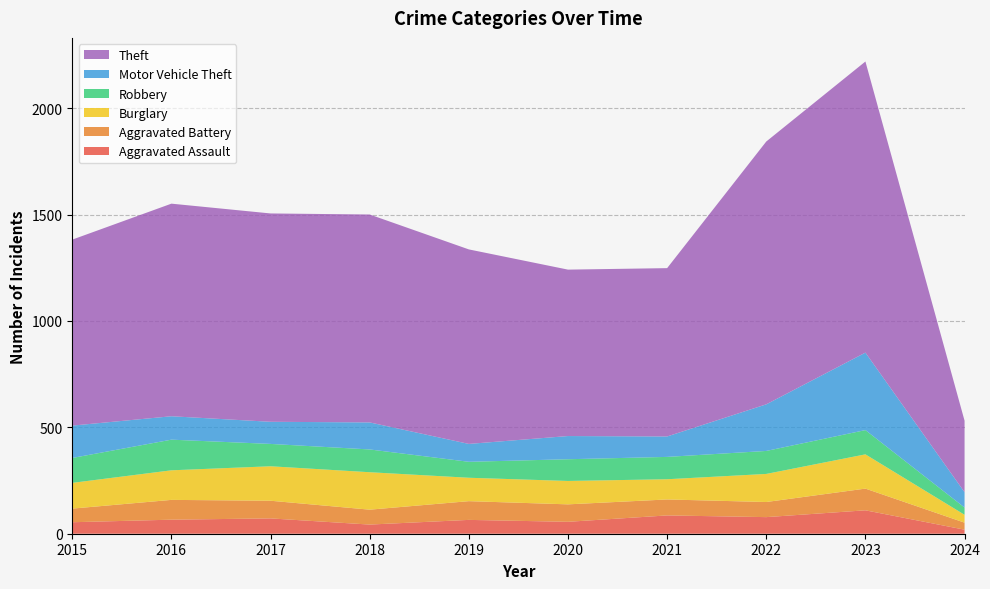

Reading left to right, what are all the values shown in this chart?

Aggravated Assault: 2015=54	2016=66	2017=72	2018=43	2019=65	2020=56	2021=86	2022=78	2023=110	2024=19
Aggravated Battery: 2015=64	2016=93	2017=83	2018=70	2019=88	2020=82	2021=75	2022=71	2023=102	2024=33
Burglary: 2015=121	2016=139	2017=162	2018=176	2019=110	2020=110	2021=95	2022=132	2023=161	2024=37
Robbery: 2015=117	2016=144	2017=105	2018=107	2019=75	2020=102	2021=105	2022=108	2023=114	2024=34
Motor Vehicle Theft: 2015=152	2016=110	2017=104	2018=127	2019=84	2020=109	2021=96	2022=219	2023=364	2024=72
Theft: 2015=874	2016=999	2017=979	2018=977	2019=914	2020=782	2021=791	2022=1235	2023=1368	2024=336